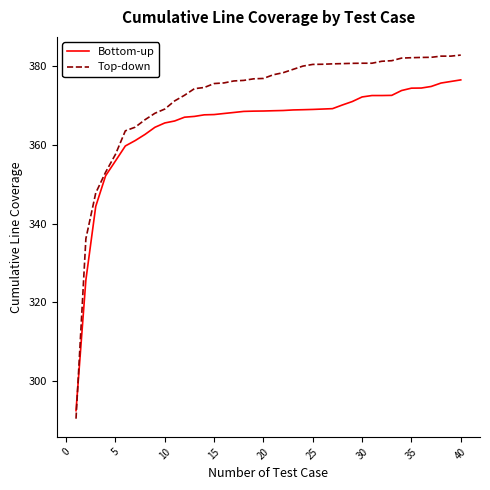

What is the average value of the Top-down series?

372.1